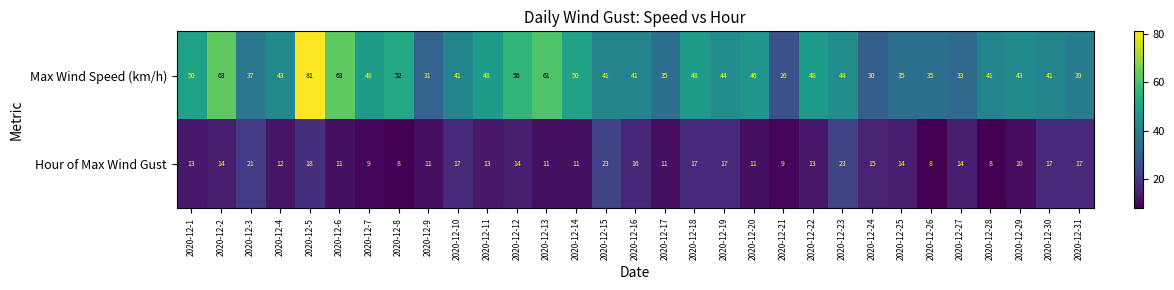

How many distinct data groups are displayed?

2